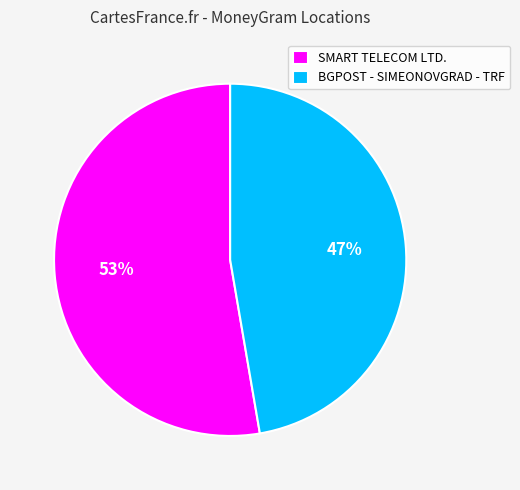

Combined, do BGPOST - SIMEONOVGRAD - TRF and SMART TELECOM LTD. account for over 50%?

Yes